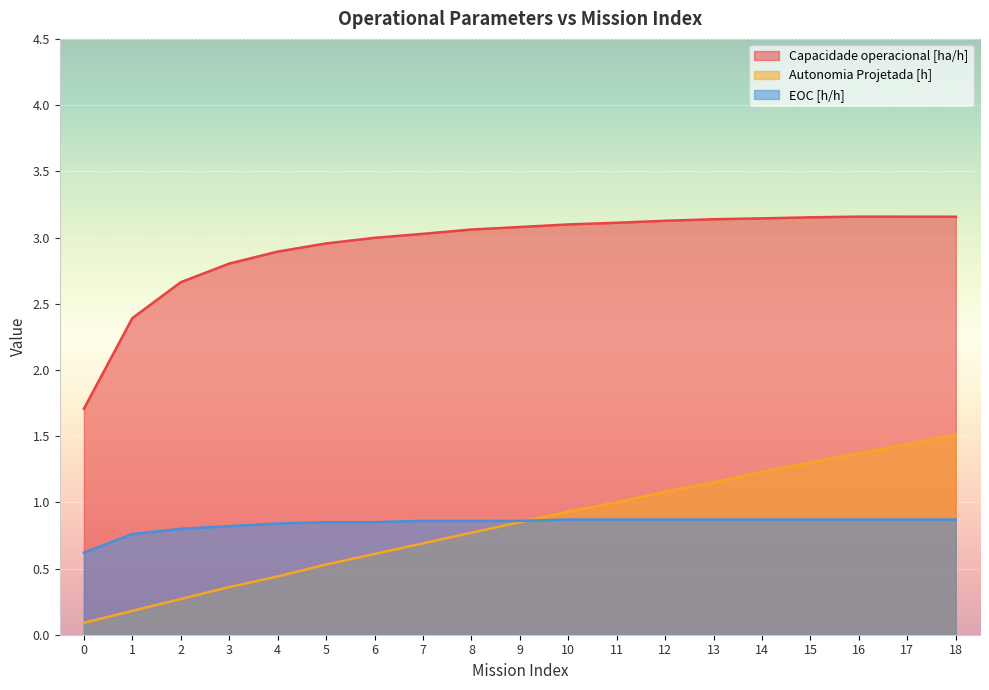

What is the total value across all series at 6?

4.5